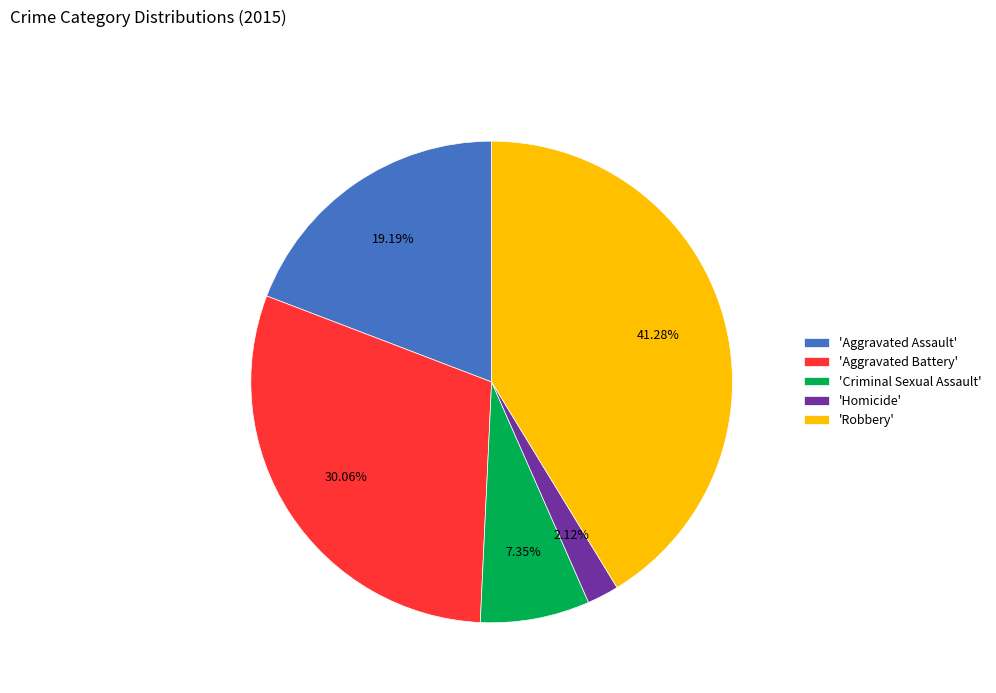

How many slices are in this pie chart?

5